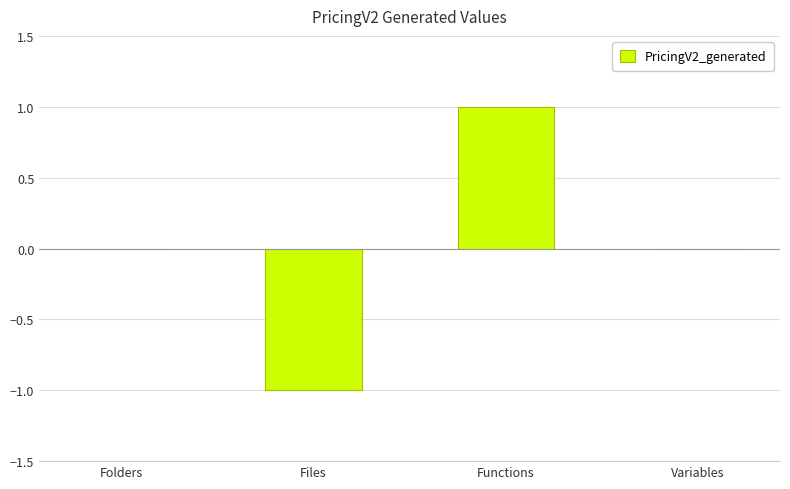

The chart shows a value of 0 at Functions. True or false?

False